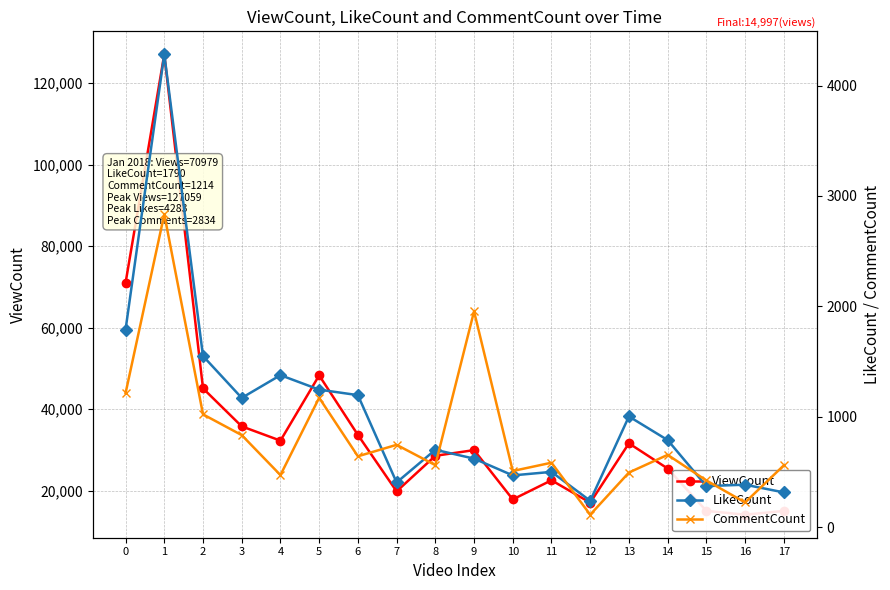

True or false: CommentCount and ViewCount cross at least once.

False